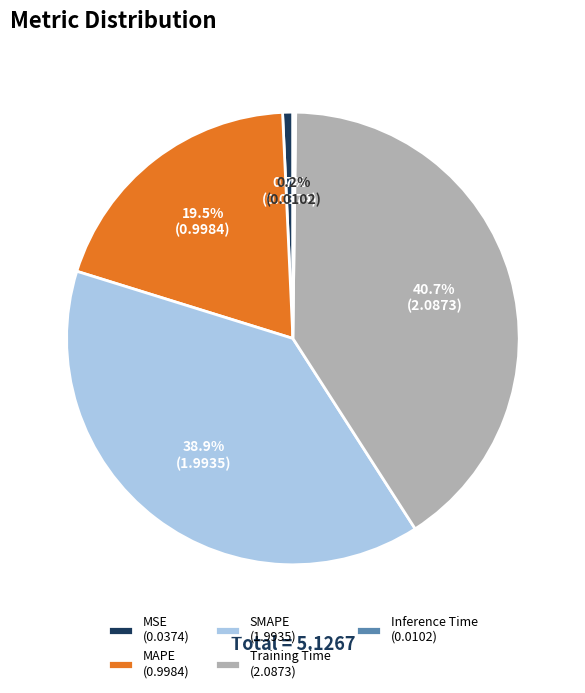

What is the total percentage of MAPE and MSE?

20.2%